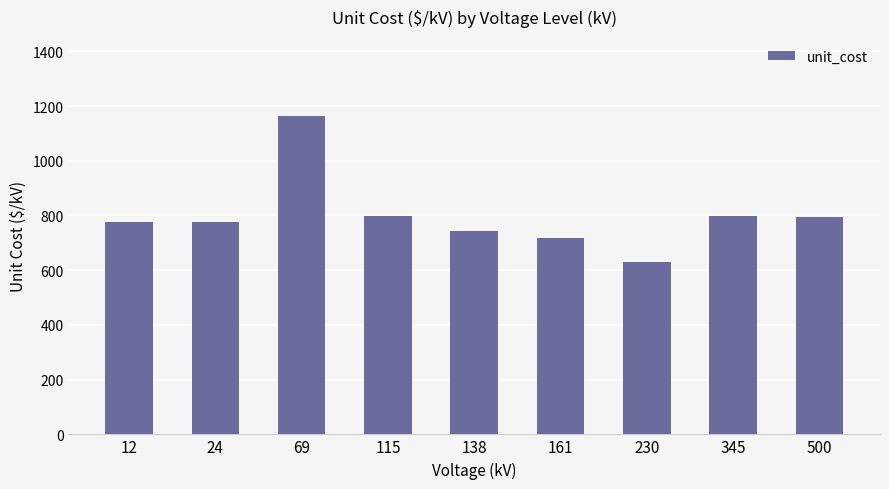

At which label does the data first exceed 777?

12